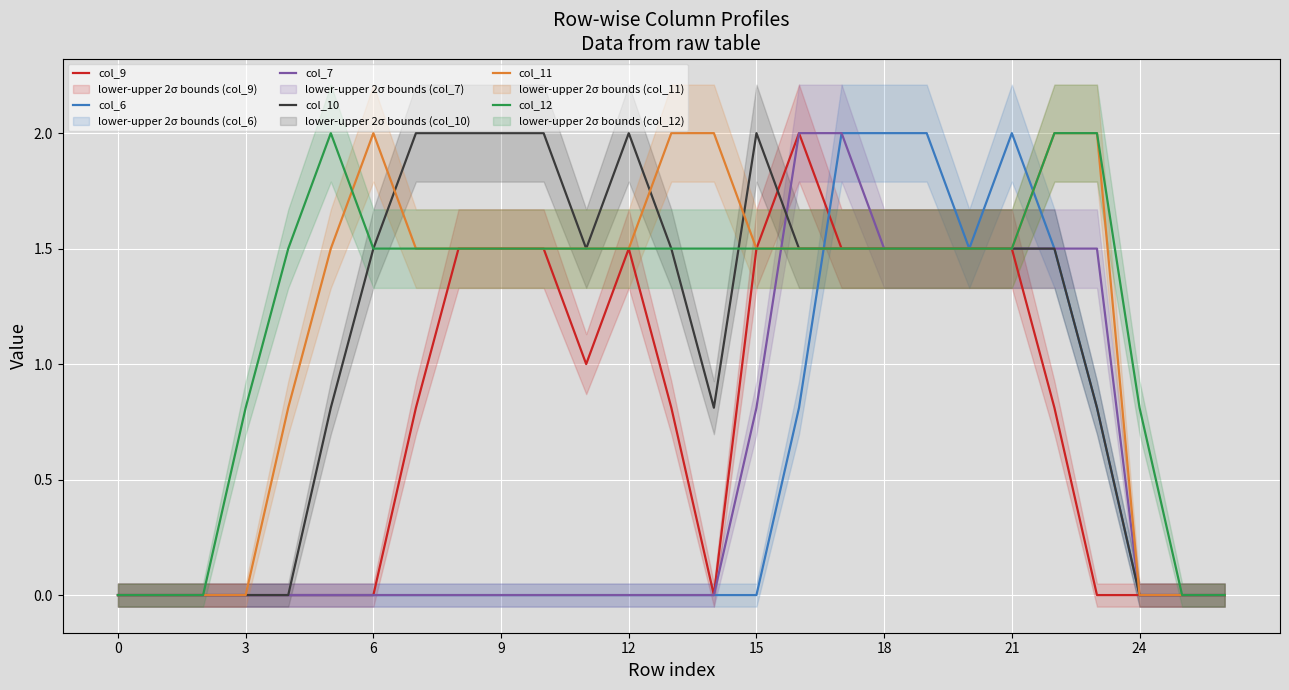

Reading left to right, what are all the values shown in this chart?

col_9: 0.0	0.0	0.0	0.0	0.0	0.0	0.0	0.8	1.5	1.5	1.5	1.0	1.5	0.8	0.0	1.5	2.0	1.5	1.5	1.5	1.5	1.5	0.8	0.0	0.0	0.0	0.0
col_6: 0.0	0.0	0.0	0.0	0.0	0.0	0.0	0.0	0.0	0.0	0.0	0.0	0.0	0.0	0.0	0.0	0.8	2.0	2.0	2.0	1.5	2.0	1.5	0.8	0.0	0.0	0.0
col_7: 0.0	0.0	0.0	0.0	0.0	0.0	0.0	0.0	0.0	0.0	0.0	0.0	0.0	0.0	0.0	0.8	2.0	2.0	1.5	1.5	1.5	1.5	1.5	1.5	0.0	0.0	0.0
col_10: 0.0	0.0	0.0	0.0	0.0	0.8	1.5	2.0	2.0	2.0	2.0	1.5	2.0	1.5	0.8	2.0	1.5	1.5	1.5	1.5	1.5	1.5	1.5	0.8	0.0	0.0	0.0
col_11: 0.0	0.0	0.0	0.0	0.8	1.5	2.0	1.5	1.5	1.5	1.5	1.5	1.5	2.0	2.0	1.5	1.5	1.5	1.5	1.5	1.5	1.5	2.0	2.0	0.0	0.0	0.0
col_12: 0.0	0.0	0.0	0.8	1.5	2.0	1.5	1.5	1.5	1.5	1.5	1.5	1.5	1.5	1.5	1.5	1.5	1.5	1.5	1.5	1.5	1.5	2.0	2.0	0.8	0.0	0.0